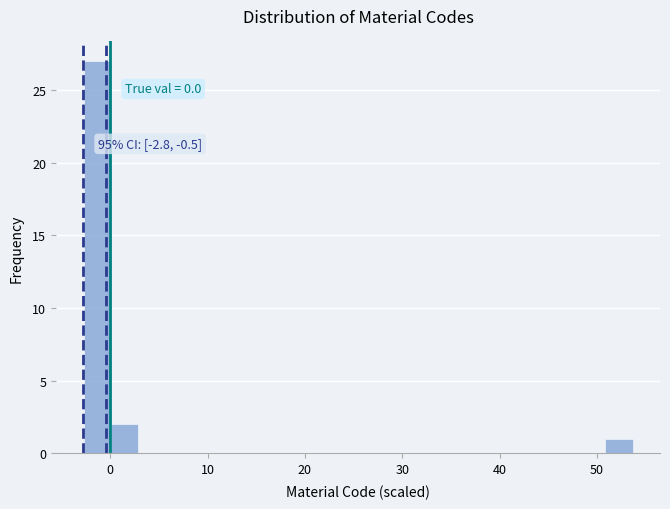

Around what value on the x-axis is the tallest bar? Give the approximate position of its centre, as read against the axis.

-1